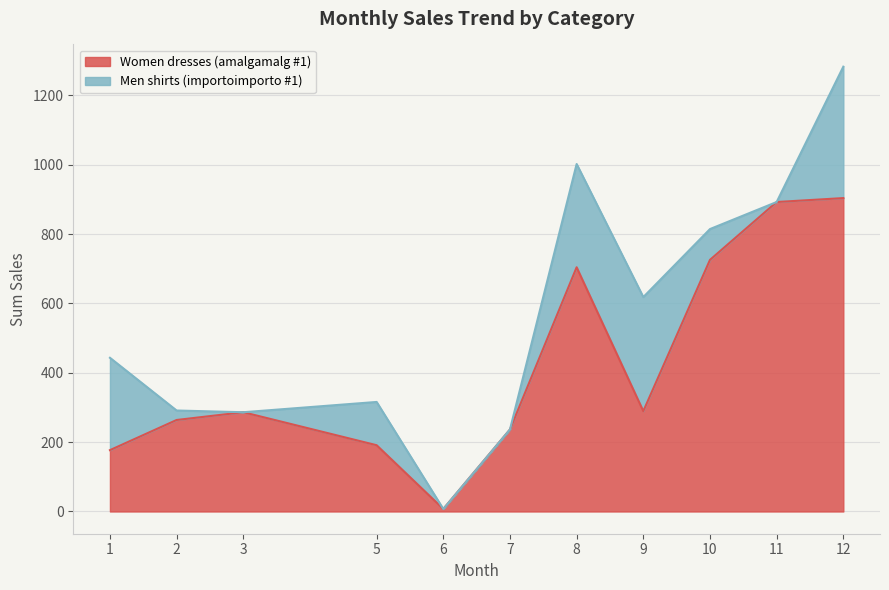

Between 2 and 6, which is larger?

2